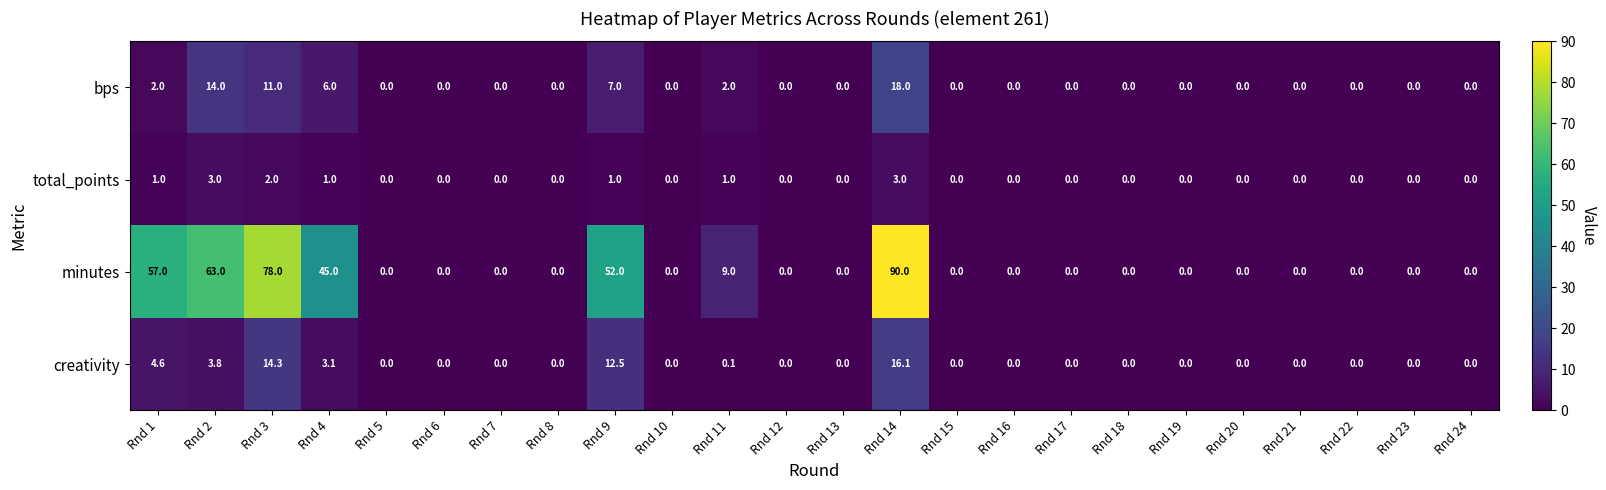

The value of bps at Rnd 1 is 0.6. True or false?

False